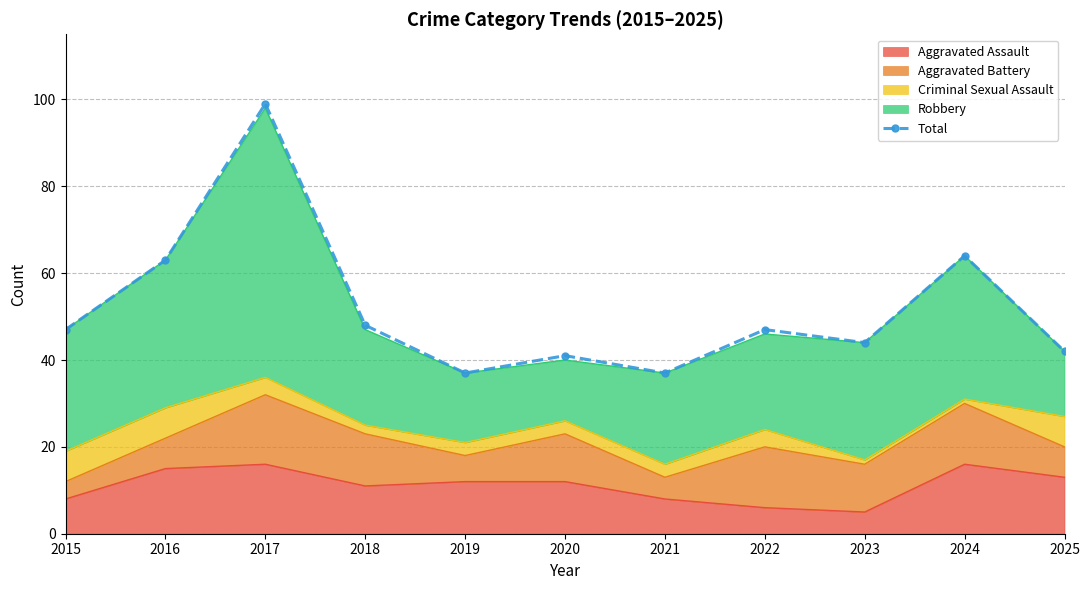

How many lines are shown in the chart?

1